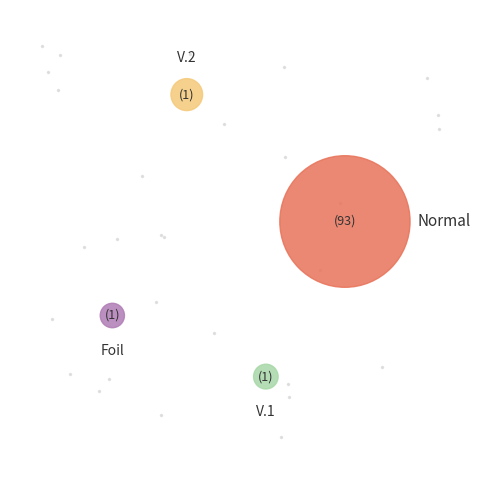

Count the number of slices in the pie.

4